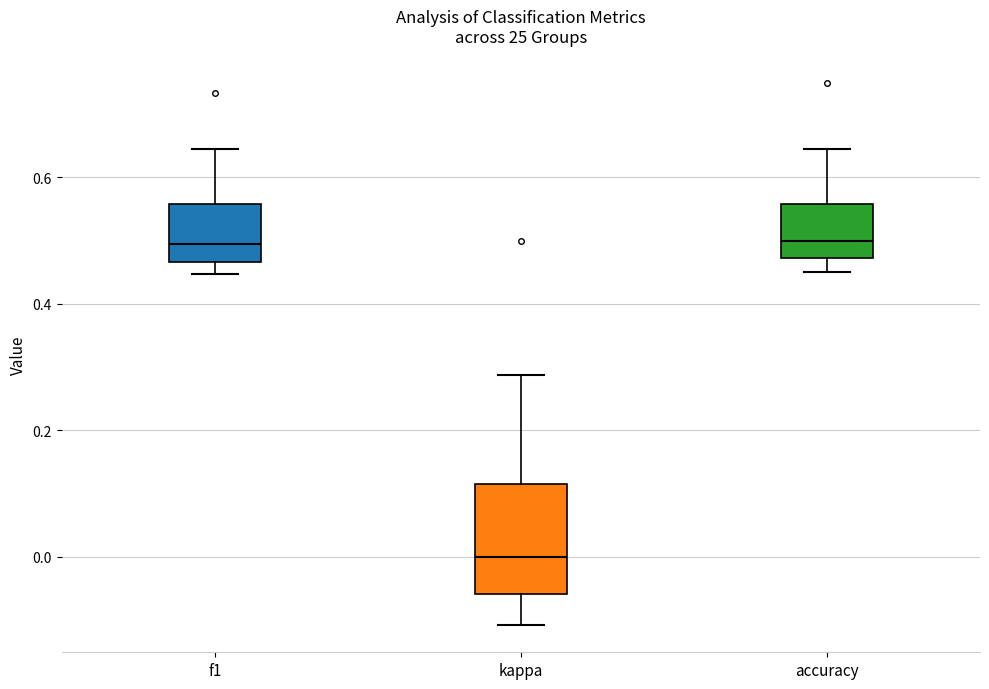

Reading left to right, read every box against the y-axis: the position of its median line, the range the box covers, and the ends of its whiskers. The values are not printed on the chart, so give them approximately, as read against the axis.

f1: median 0.50, box 0.46 to 0.56, whiskers 0.44 to 0.64
kappa: median 0.00, box -0.06 to 0.12, whiskers -0.10 to 0.28
accuracy: median 0.50, box 0.48 to 0.56, whiskers 0.46 to 0.64